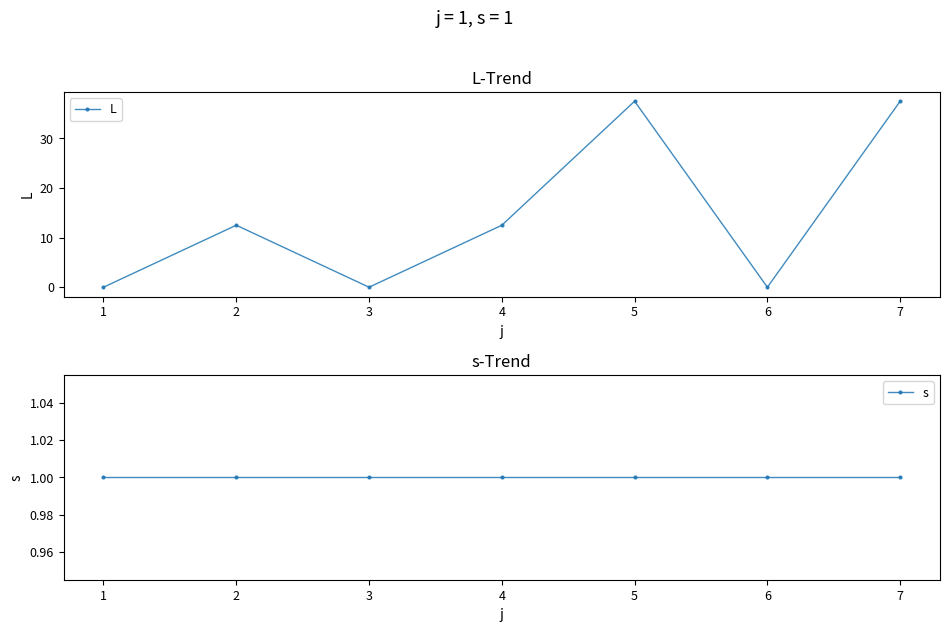

True or false: L has a value of 37.5 at 7.

True